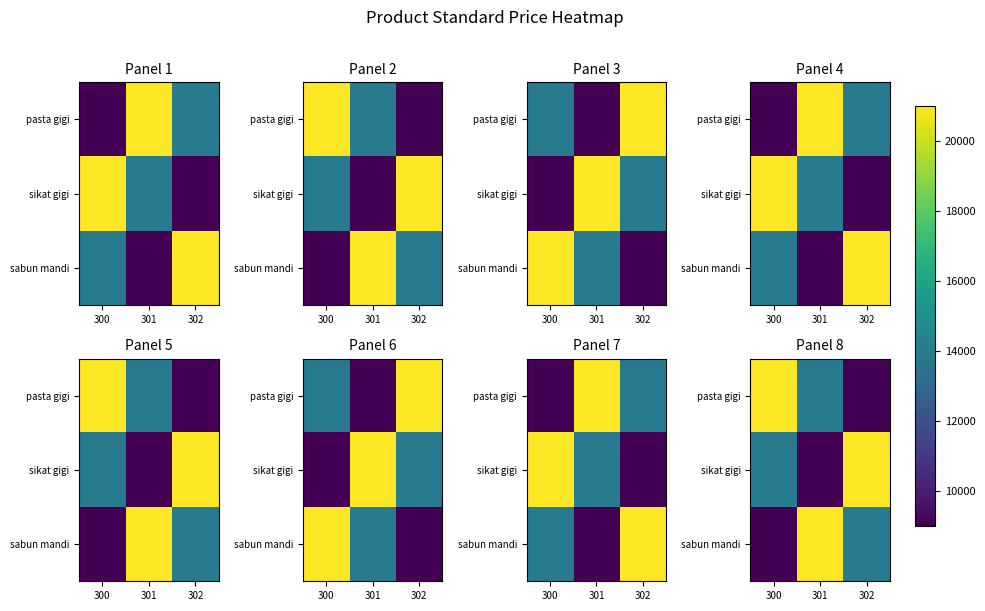

True or false: sikat gigi has a value of 21000 at 302.

True